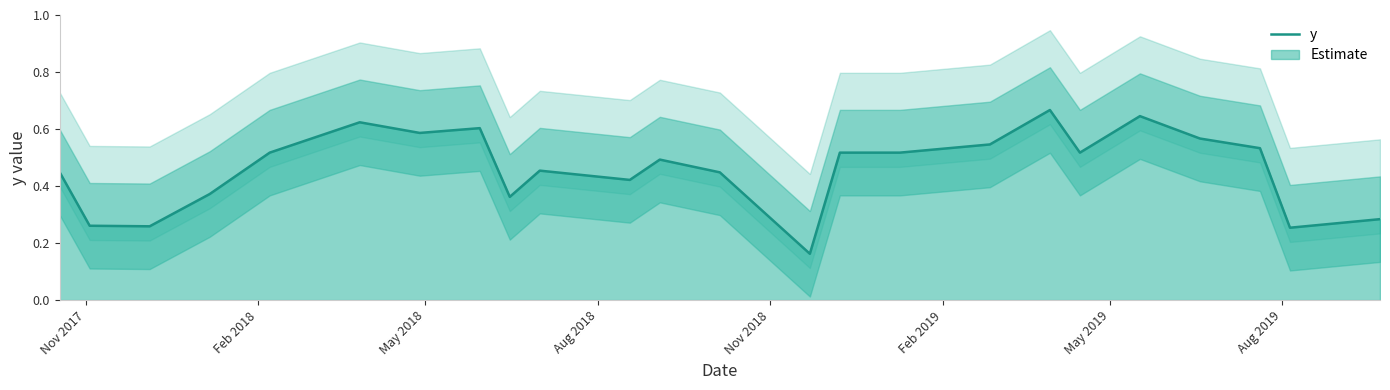

How many lines are shown in the chart?

1